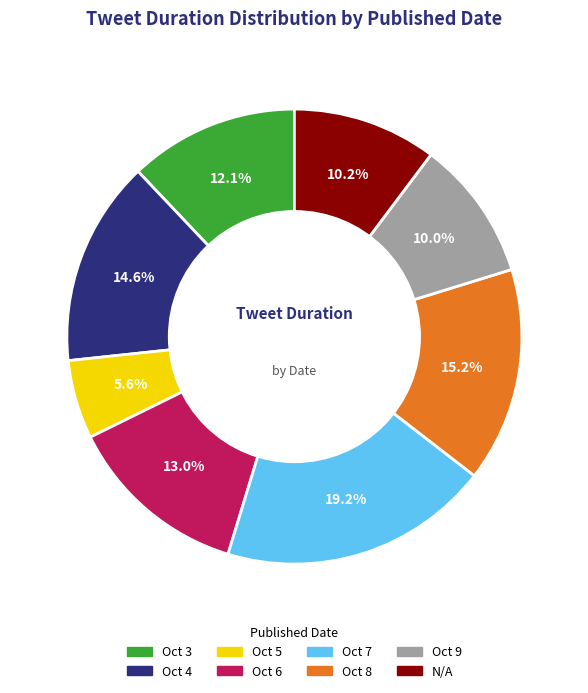

Count the number of slices in the pie.

8